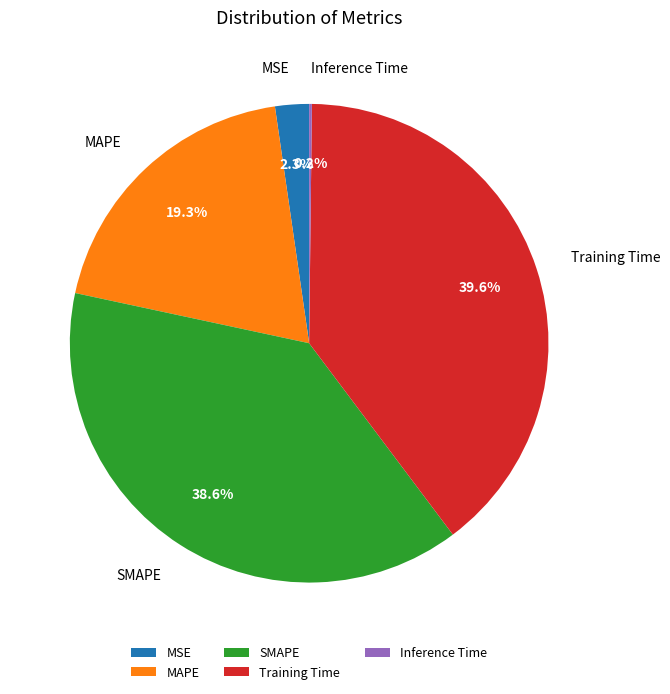

Is SMAPE the majority of the pie?

No